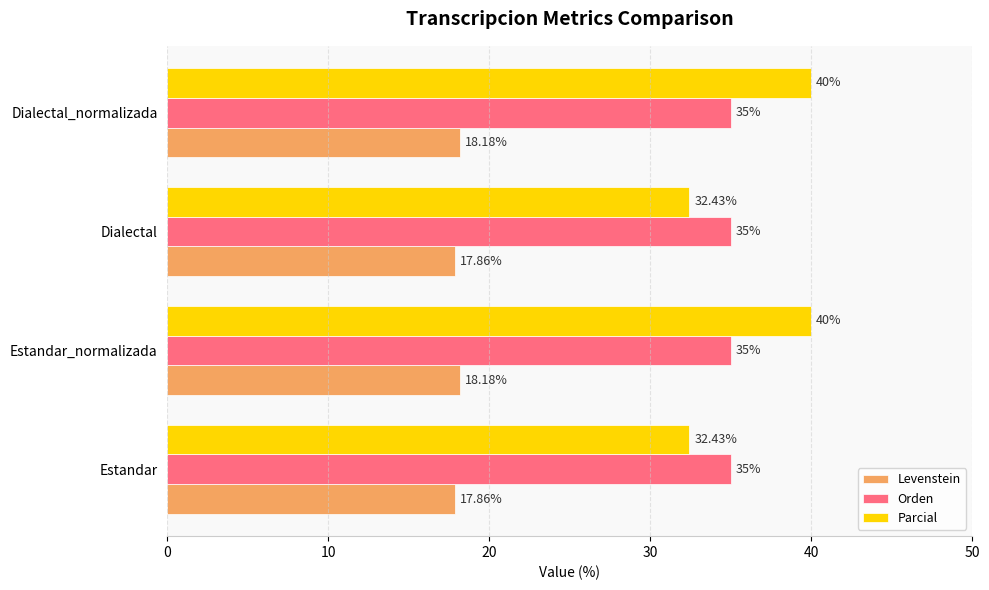

Between Estandar_normalizada and Dialectal, which series saw the biggest shift?

Parcial